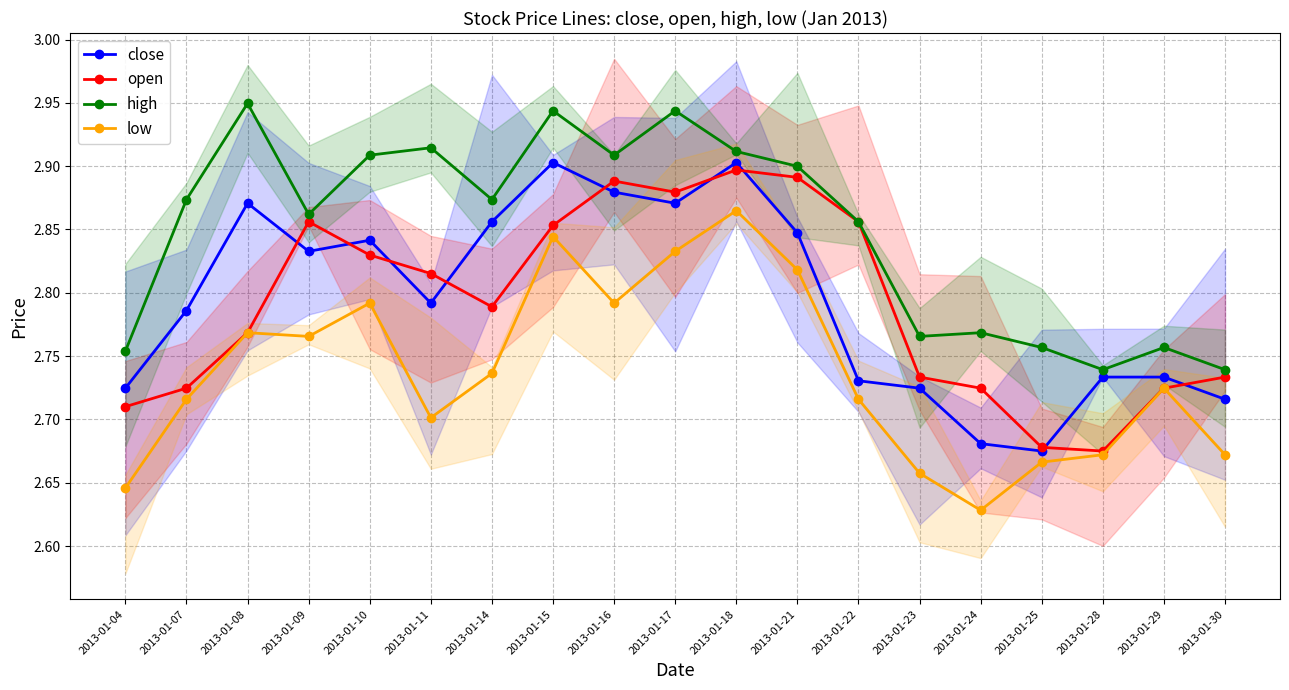

Which series has the widest spread of values?

low